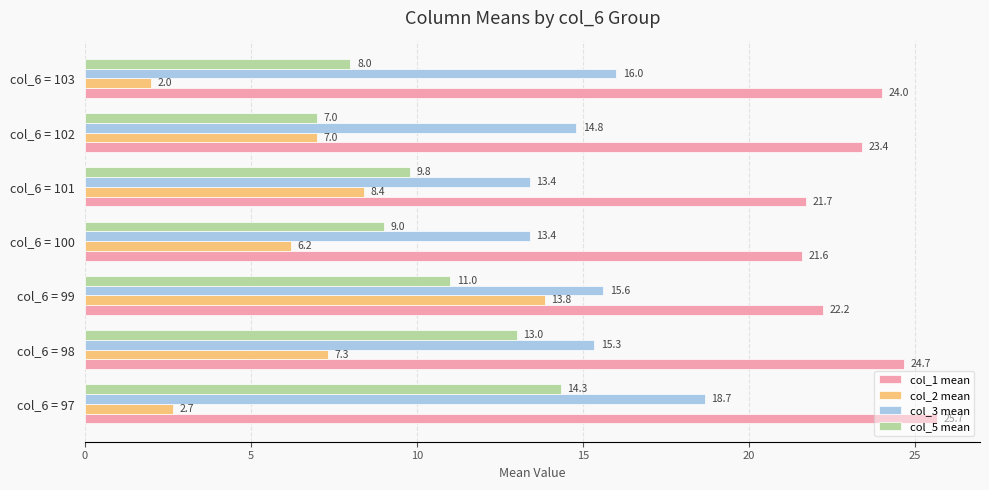

Rank the series by their maximum value, from lowest to highest.

col_2 mean, col_5 mean, col_3 mean, col_1 mean